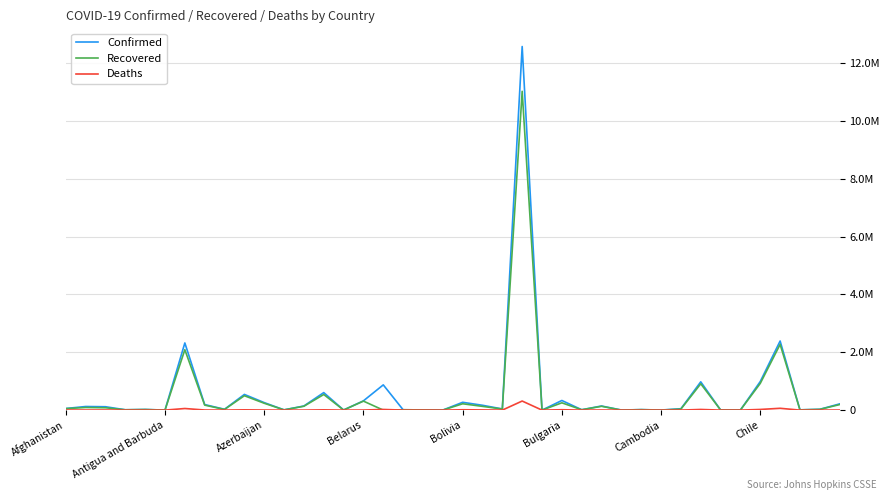

Does the chart display data point markers on the line(s)?

No